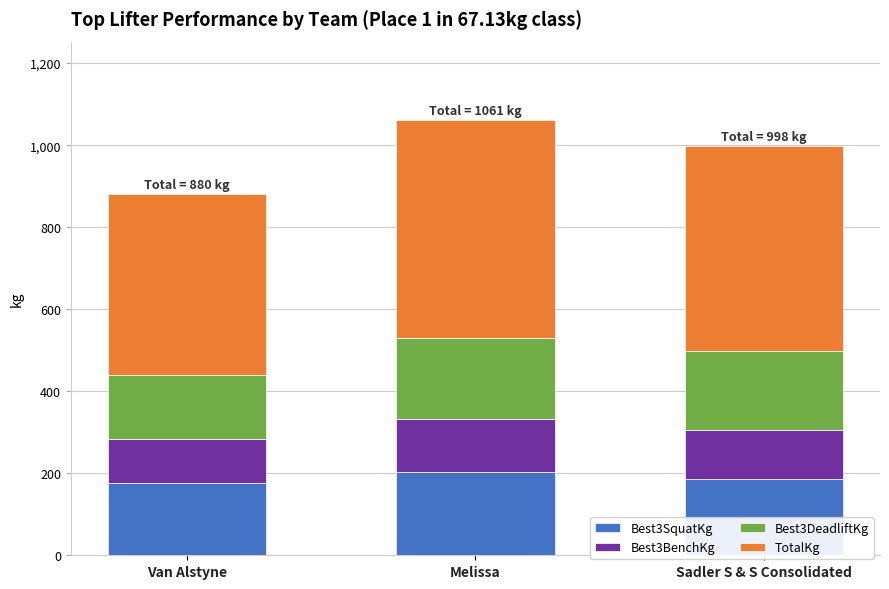

At which category is the sum across all series the highest?

Melissa